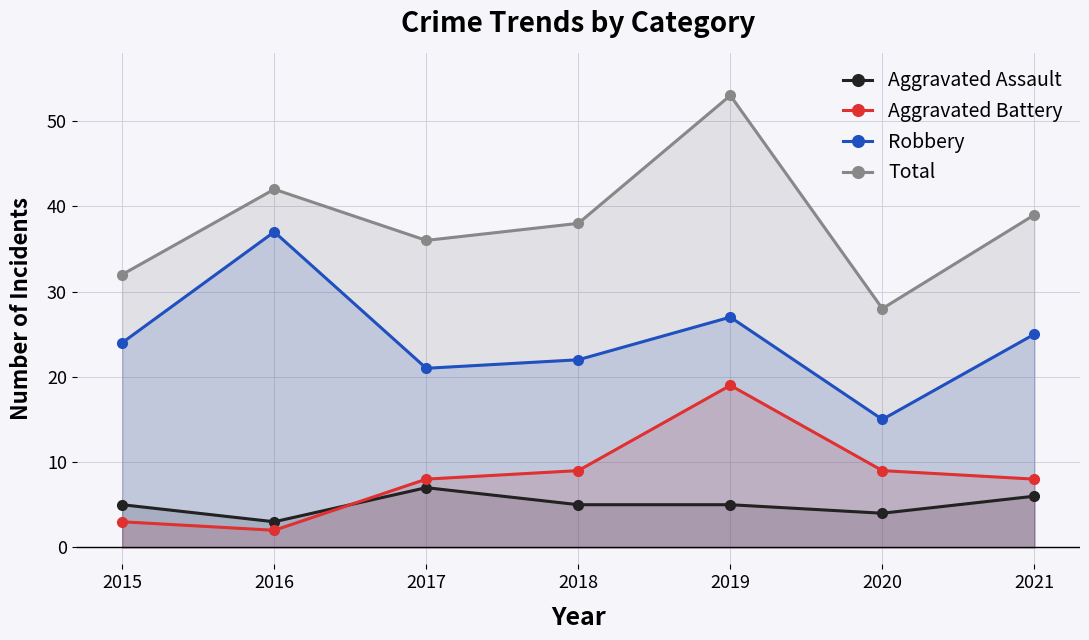

What is the difference between the second highest and minimum values in the Aggravated Battery series?

7